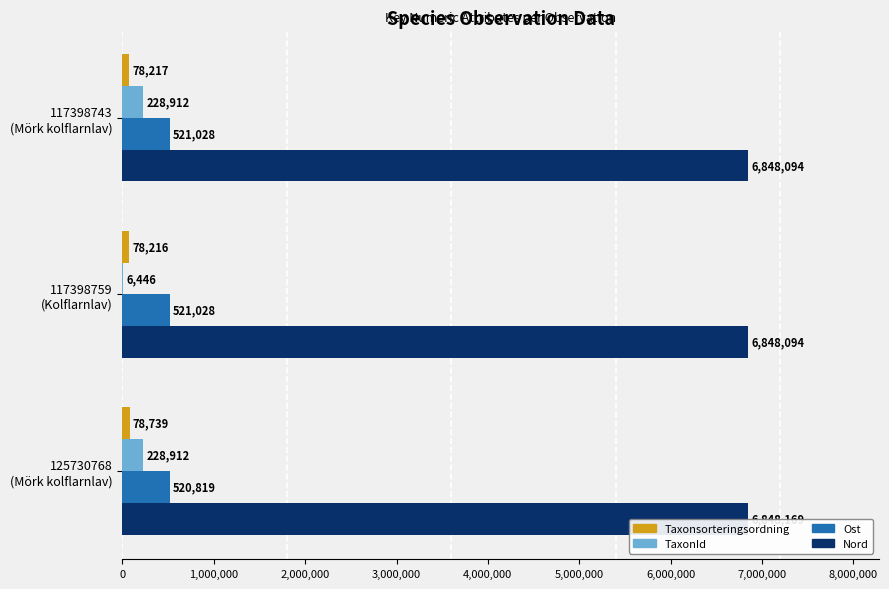

What is the highest value of the TaxonId series?

228912